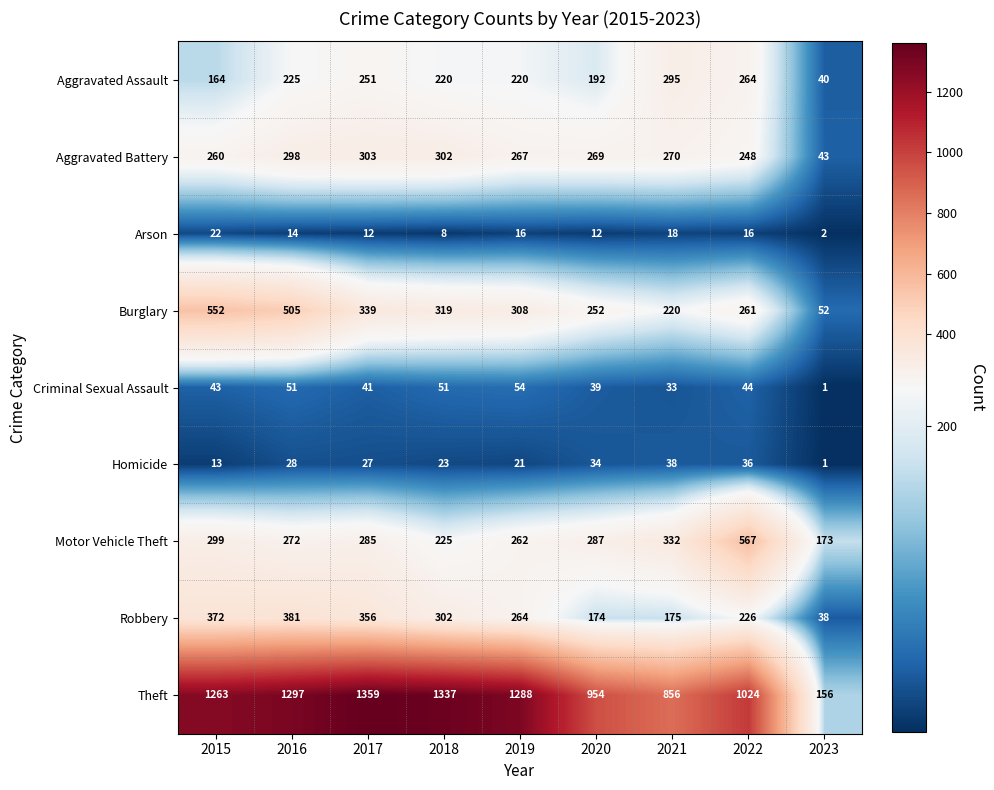

Rank the categories by Theft value from lowest to highest.

2023, 2021, 2020, 2022, 2015, 2019, 2016, 2018, 2017